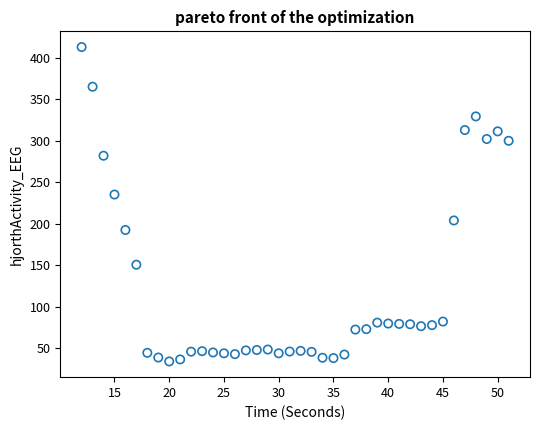

What is the range of X values (max minus min)?

39.0